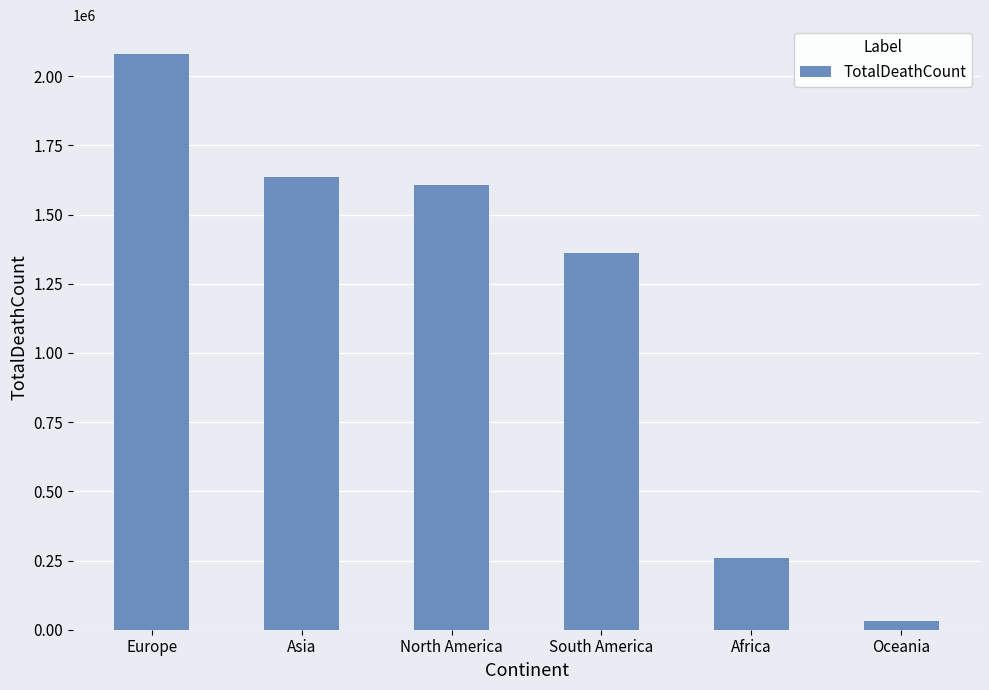

Is it true that the value at Asia is 1635420?

True